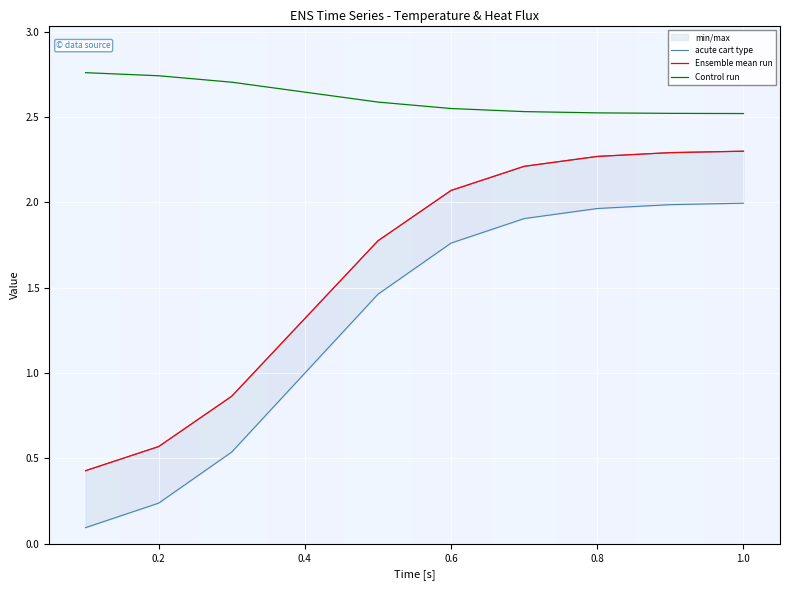

What is the label of the 9th point from the right?

0.2